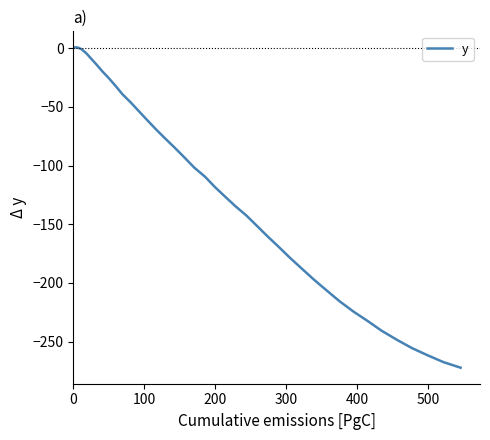

What is the smallest value displayed?

-272.2